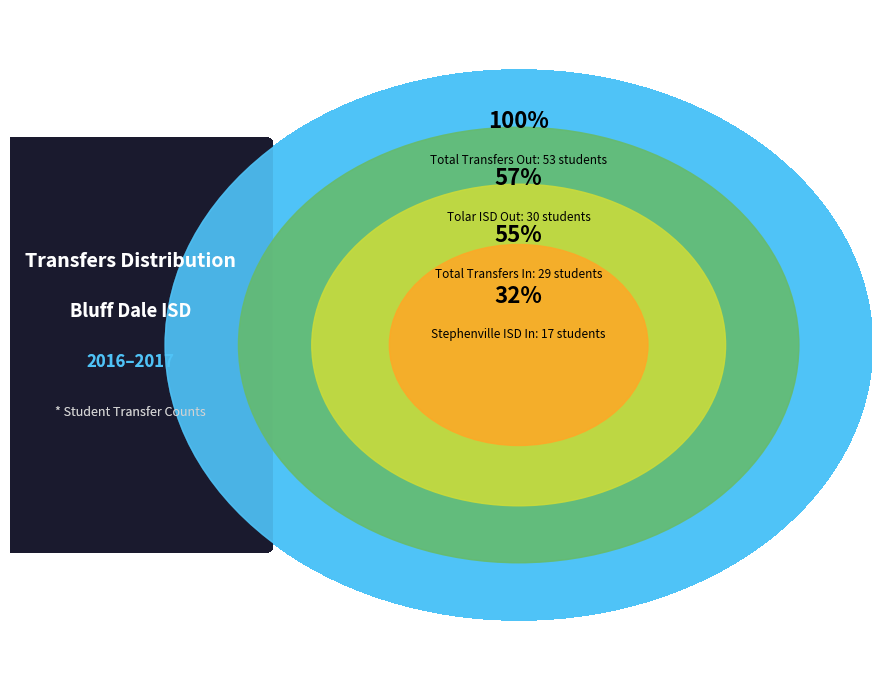

What is the largest slice in the pie chart?

Total Transfers Out